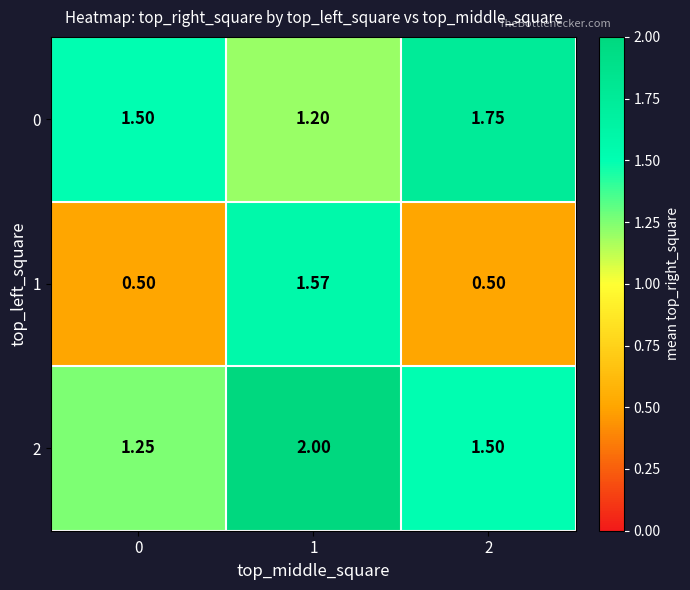

Is the value of 0 at 1 greater than the value of 2 at 0?

No